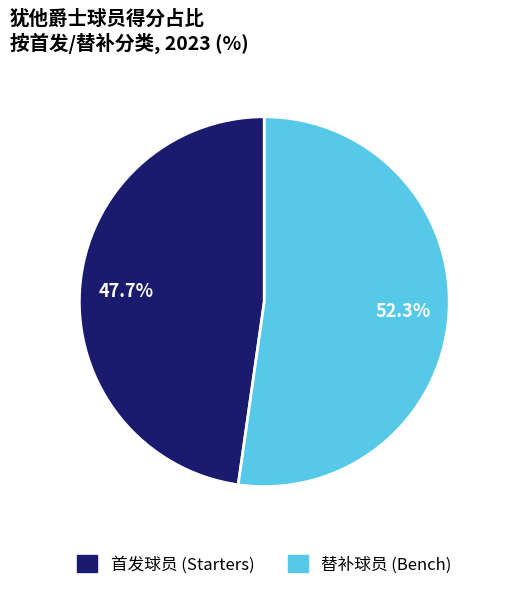

What percentage is NOT represented by 首发球员 (Starters)?

52.3%